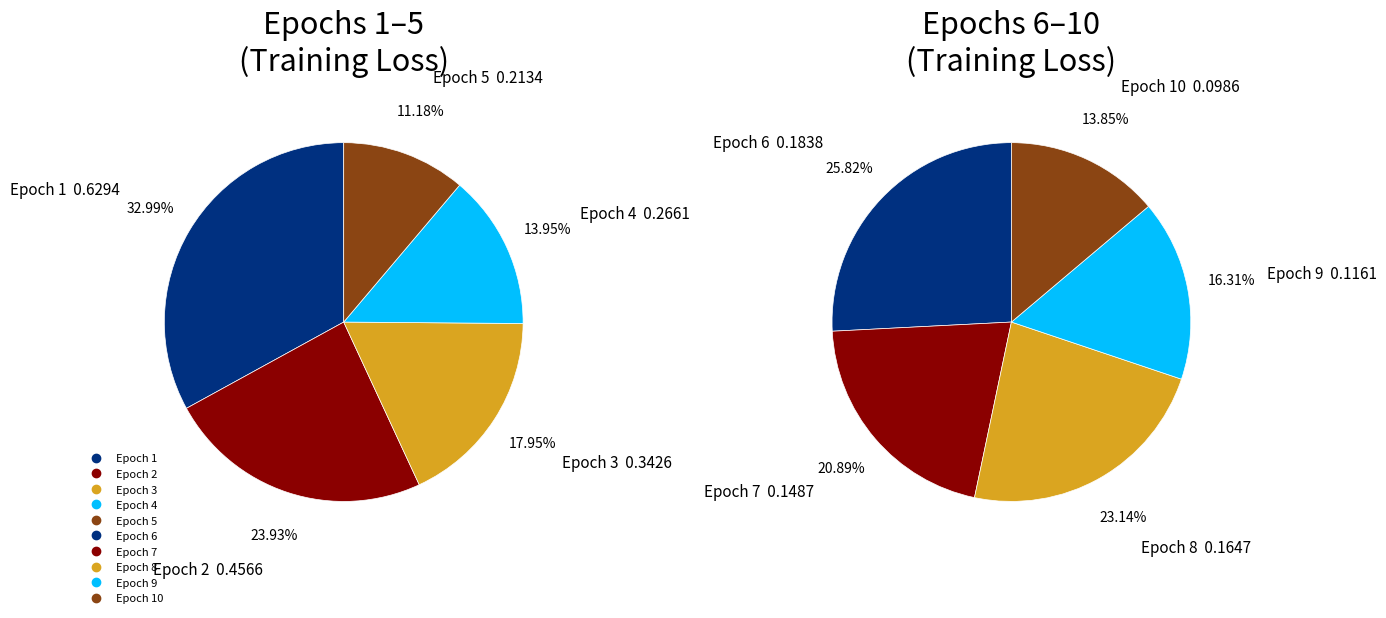

Which category has the biggest portion of the pie?

Epoch 1